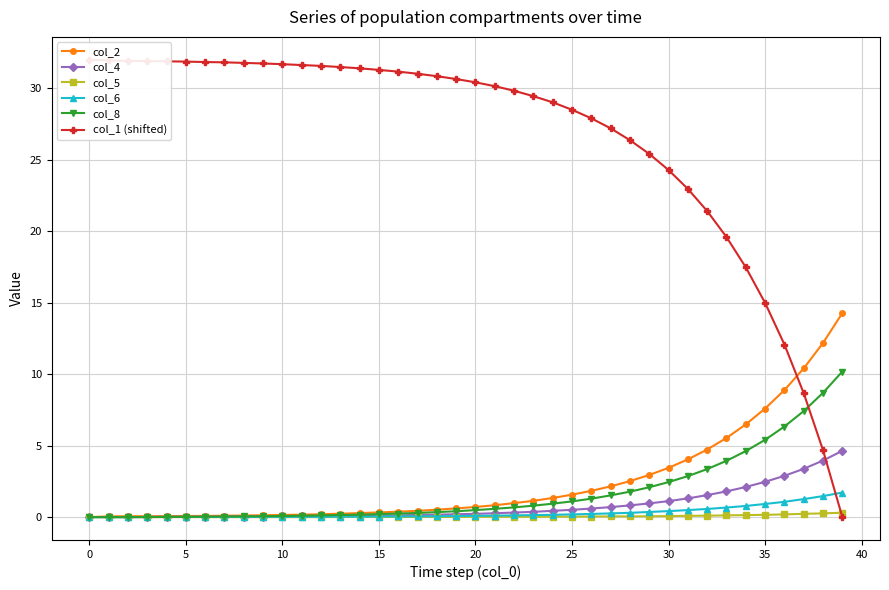

What is the value of the col_2 point at the 20th from the left?

0.6